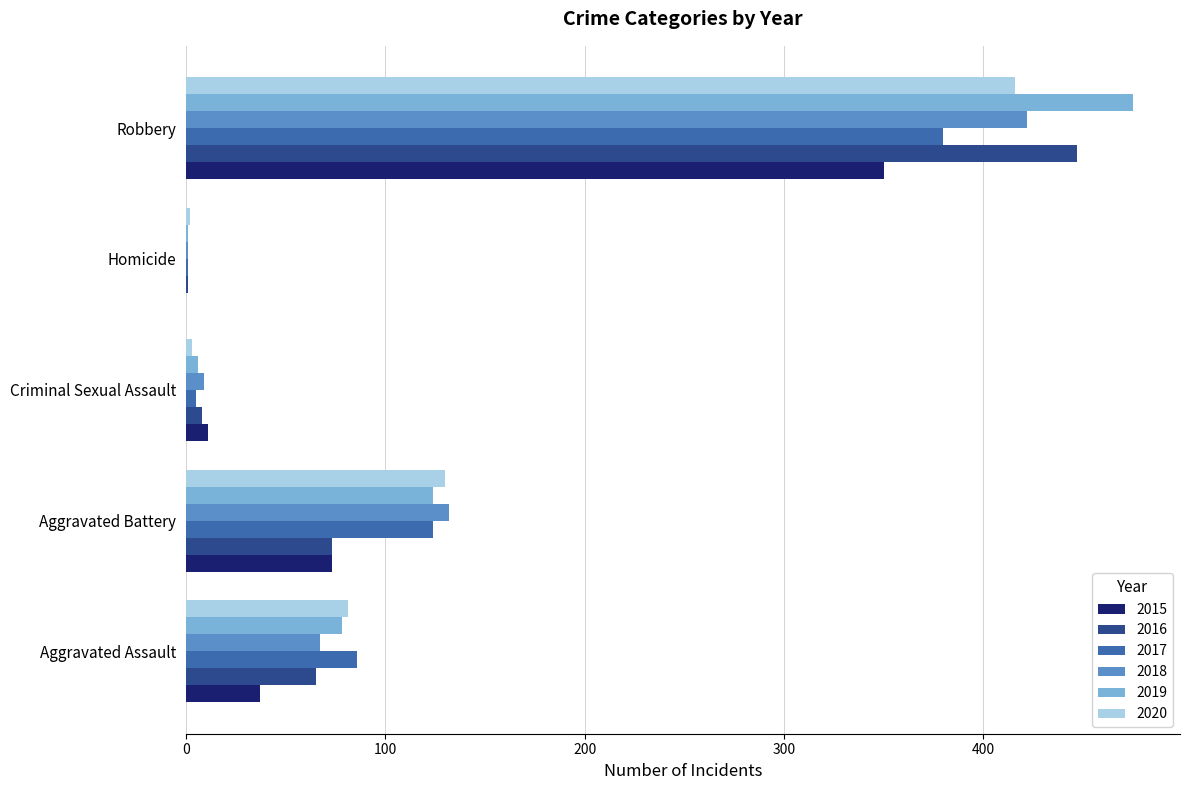

At which category is the sum across all series the highest?

Robbery